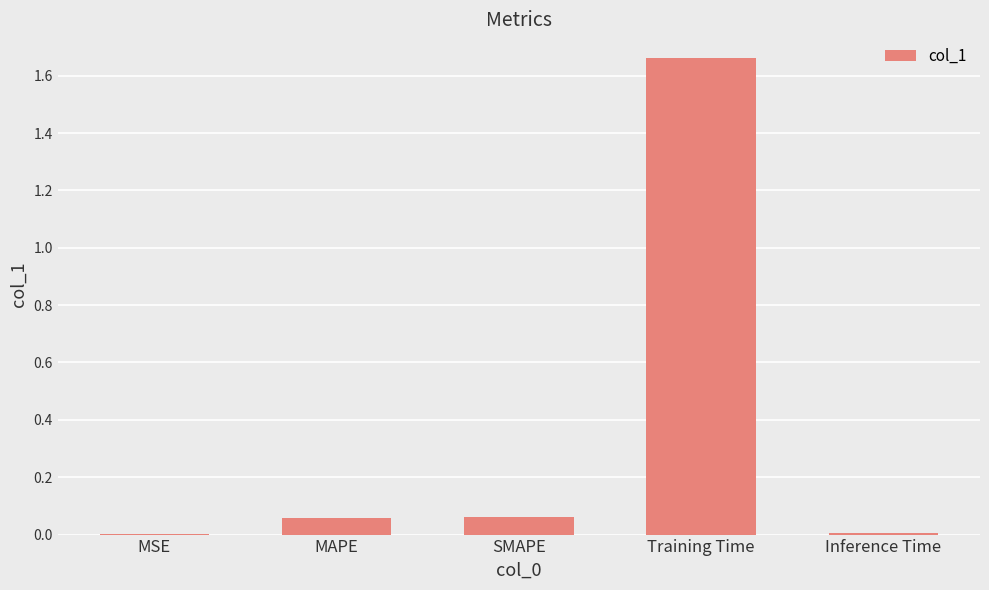

True or false: the data shows 2.3 at Training Time.

False